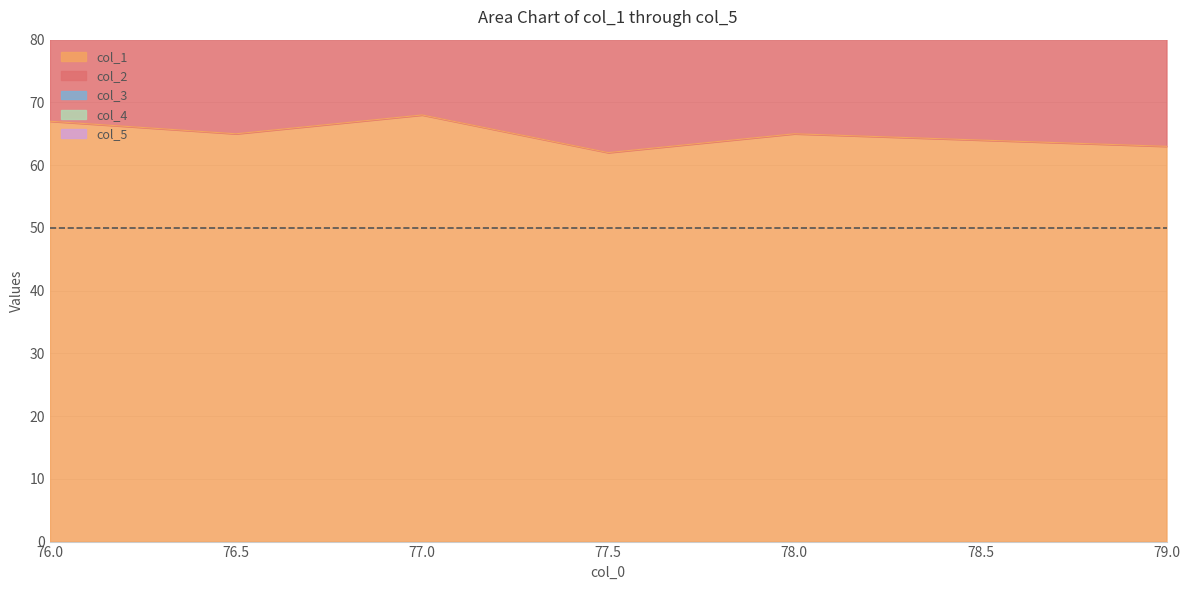

What are all the series names shown in the legend?

col_1, col_2, col_3, col_4, col_5